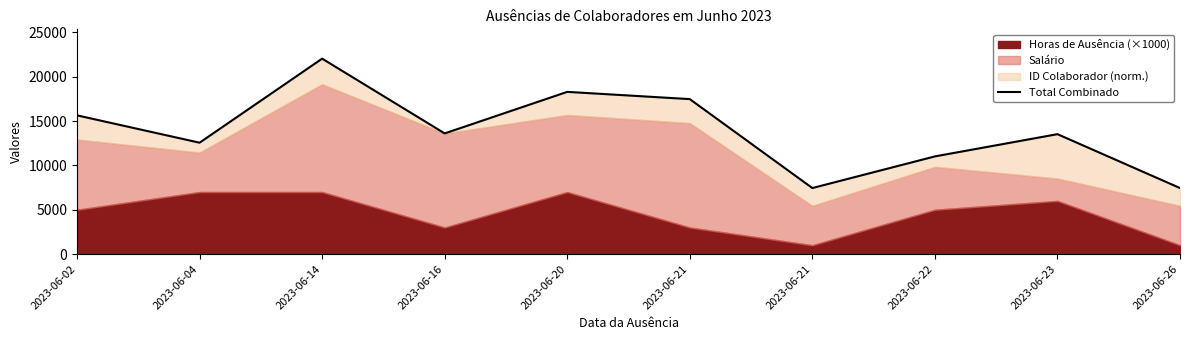

What value does the data have at 2023-06-16?

13609.0